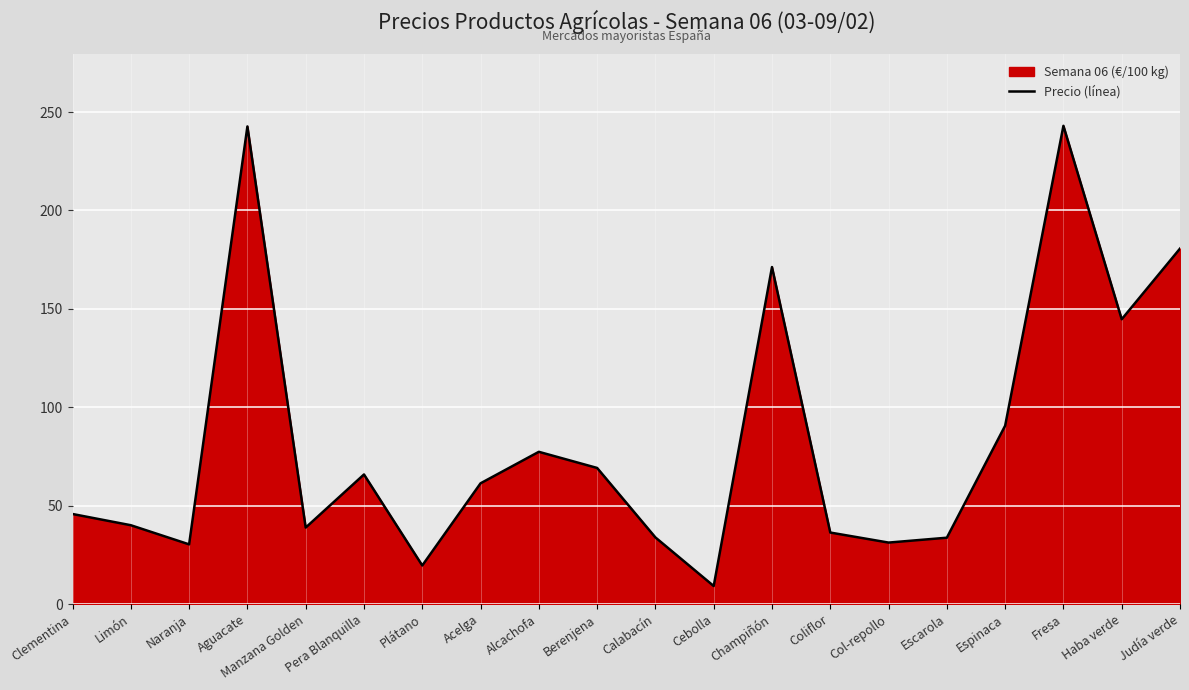

How many data points does each series have?

20